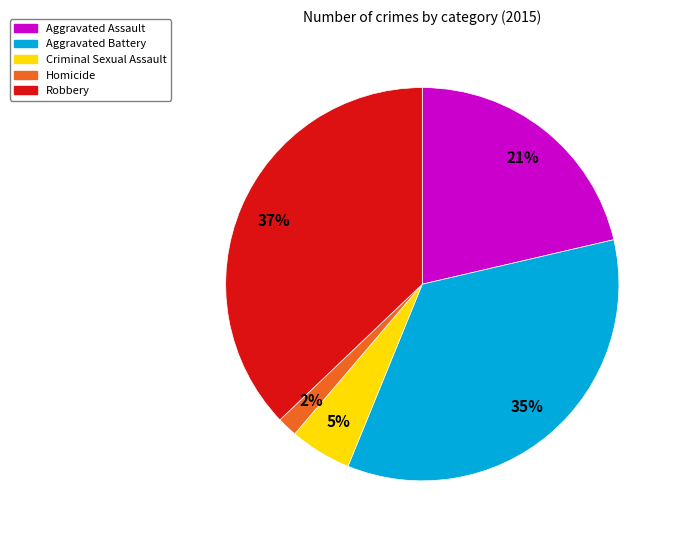

Which category has the biggest portion of the pie?

Robbery